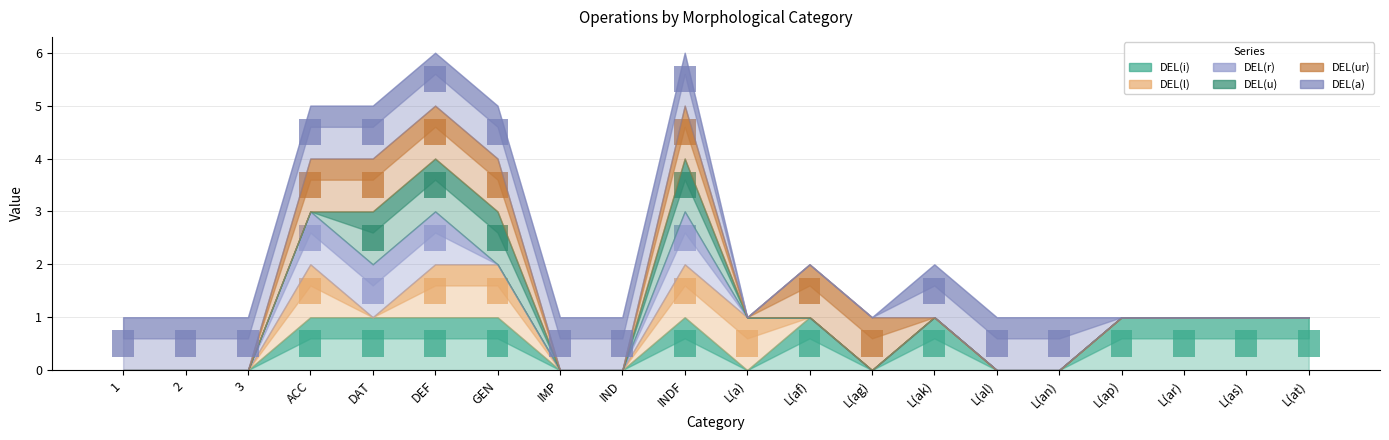

The DEL(u) series shows 0.5 at DAT. True or false?

True